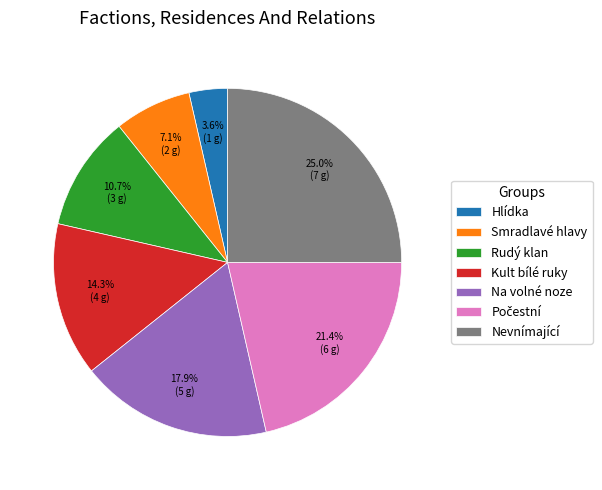

How many slices are in this pie chart?

7